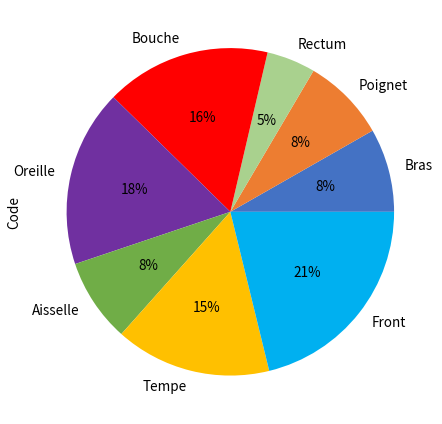

What is the ratio of the value at Poignet to the value at Front?

0.4